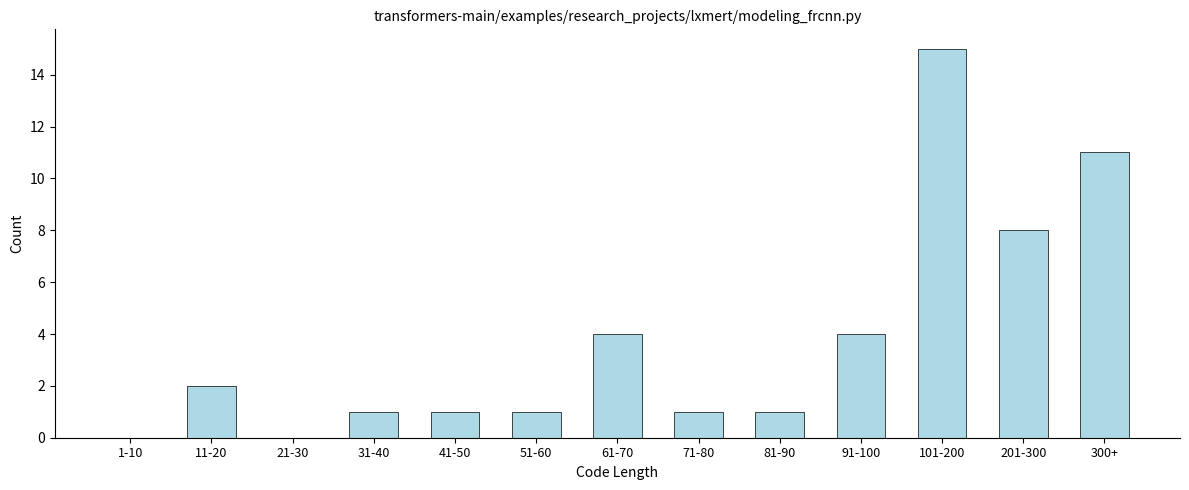

Reading right to left, what are all the values shown in this chart?

300+=11	201-300=8	101-200=15	91-100=4	81-90=1	71-80=1	61-70=4	51-60=1	41-50=1	31-40=1	21-30=0	11-20=2	1-10=0